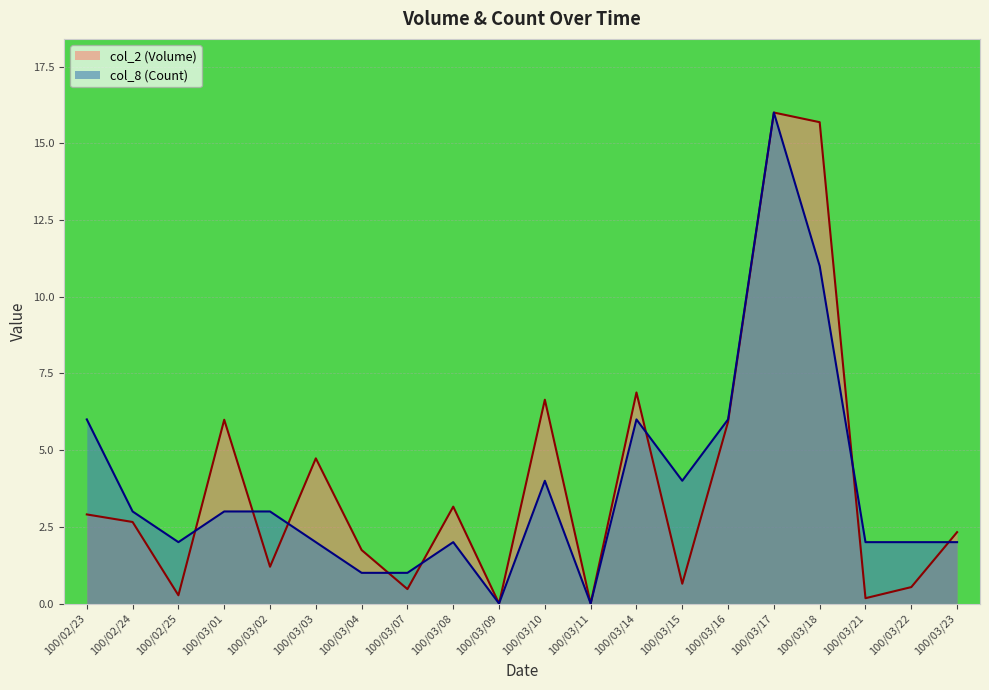

How many times do col_8 (Count) and col_2 (Volume) cross each other?

8